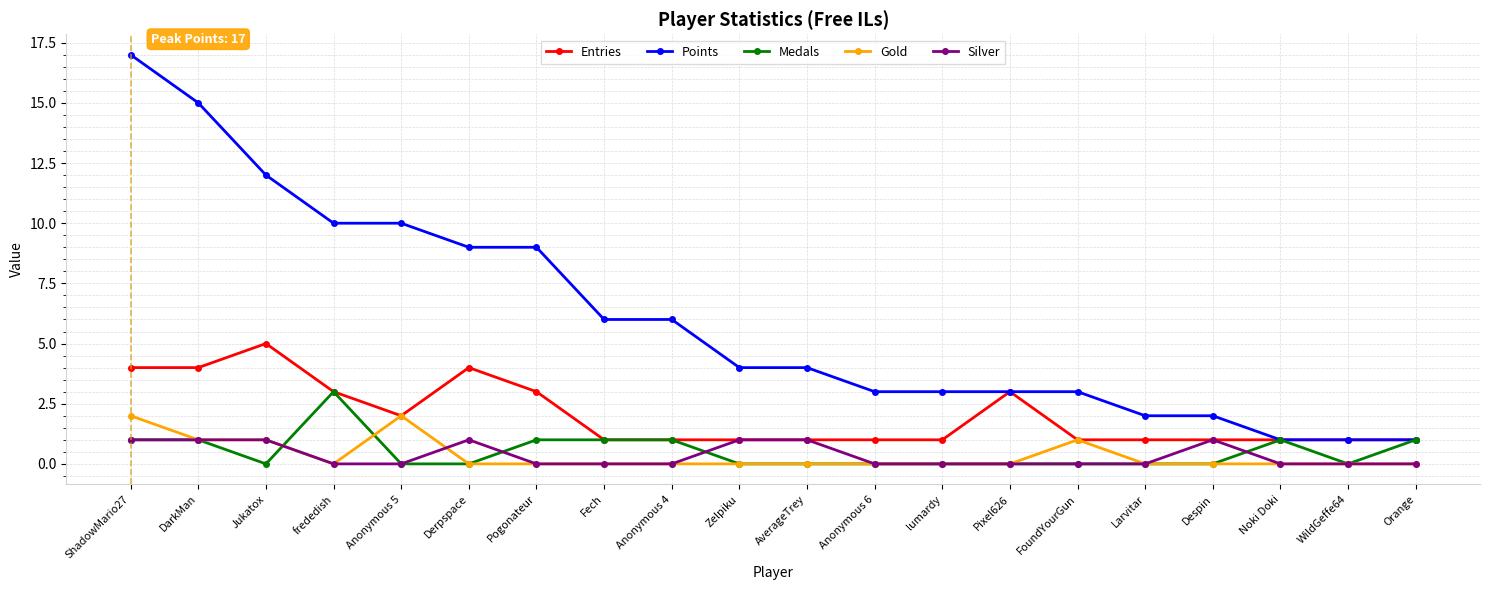

True or false: Silver and Points intersect in this chart.

False